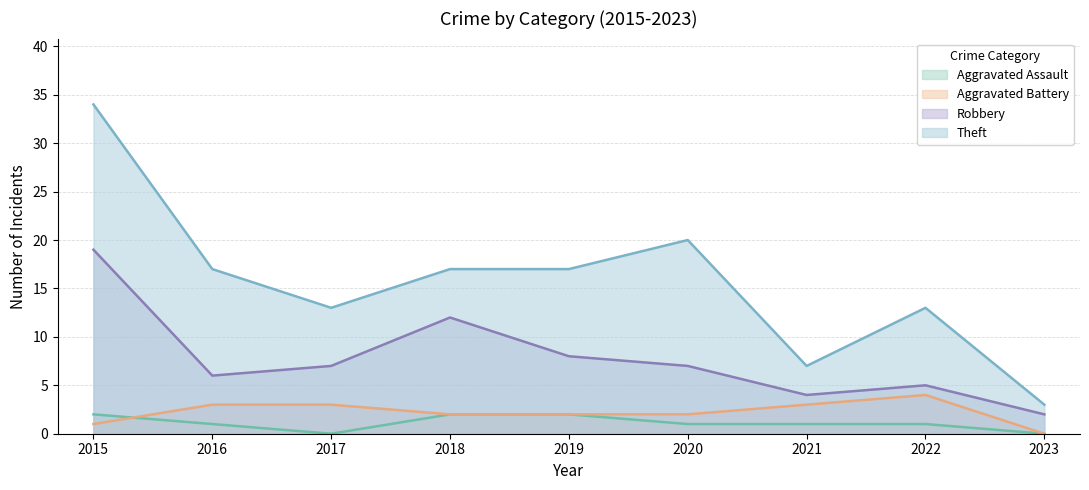

How many interior local peaks does the Robbery series have?

2